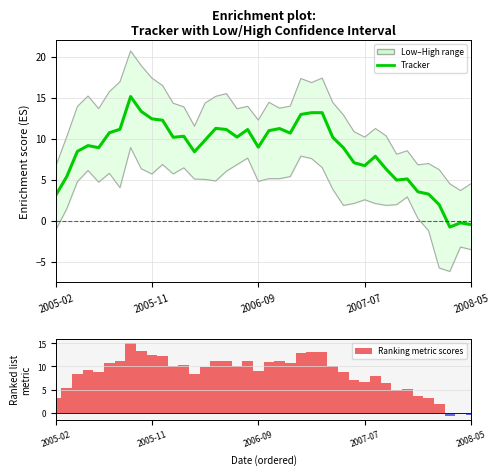

What is the total value across all series at 27?

32.5